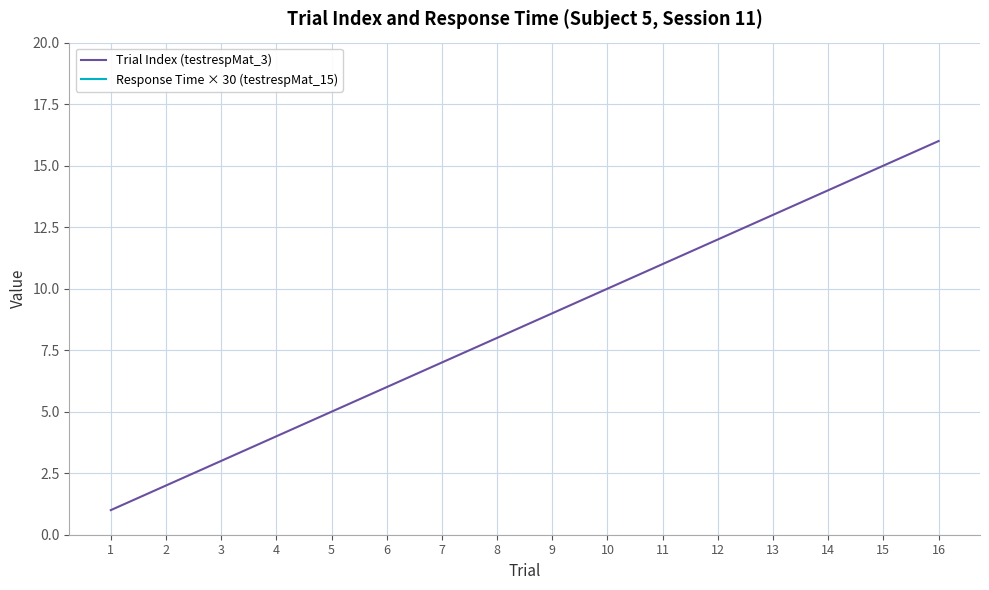

List the series in order of their overall mean, highest first.

Response Time × 30 (testrespMat_15), Trial Index (testrespMat_3)